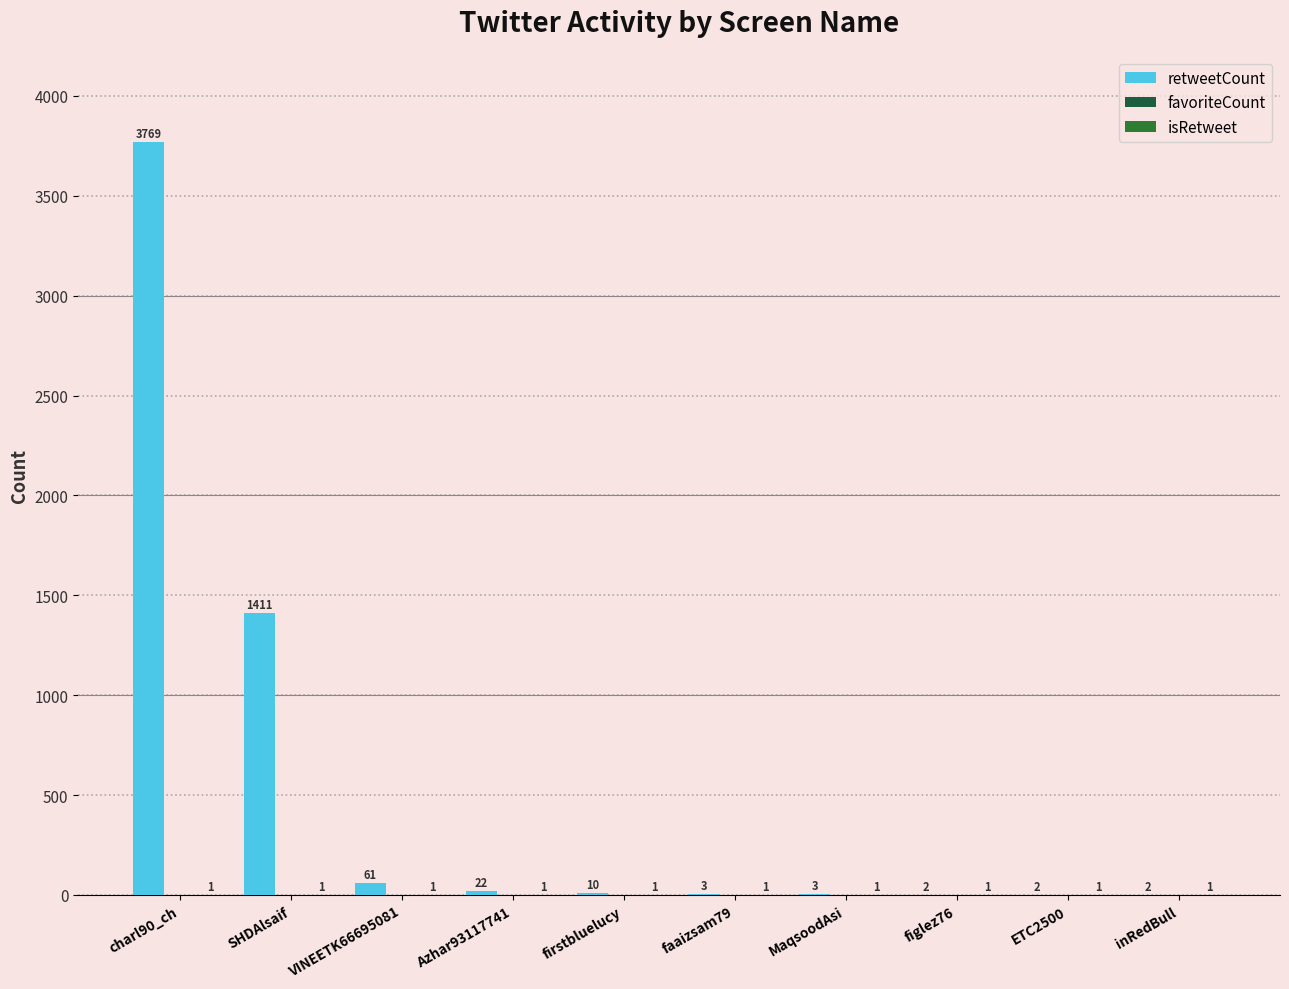

Reading left to right, extract all data points from this chart.

retweetCount: charl90_ch=3769	SHDAlsaif=1411	VINEETK66695081=61	Azhar93117741=22	firstbluelucy=10	faaizsam79=3	MaqsoodAsi=3	figlez76=2	ETC2500=2	inRedBull=2
favoriteCount: charl90_ch=0	SHDAlsaif=0	VINEETK66695081=0	Azhar93117741=0	firstbluelucy=0	faaizsam79=0	MaqsoodAsi=0	figlez76=0	ETC2500=0	inRedBull=0
isRetweet: charl90_ch=1	SHDAlsaif=1	VINEETK66695081=1	Azhar93117741=1	firstbluelucy=1	faaizsam79=1	MaqsoodAsi=1	figlez76=1	ETC2500=1	inRedBull=1